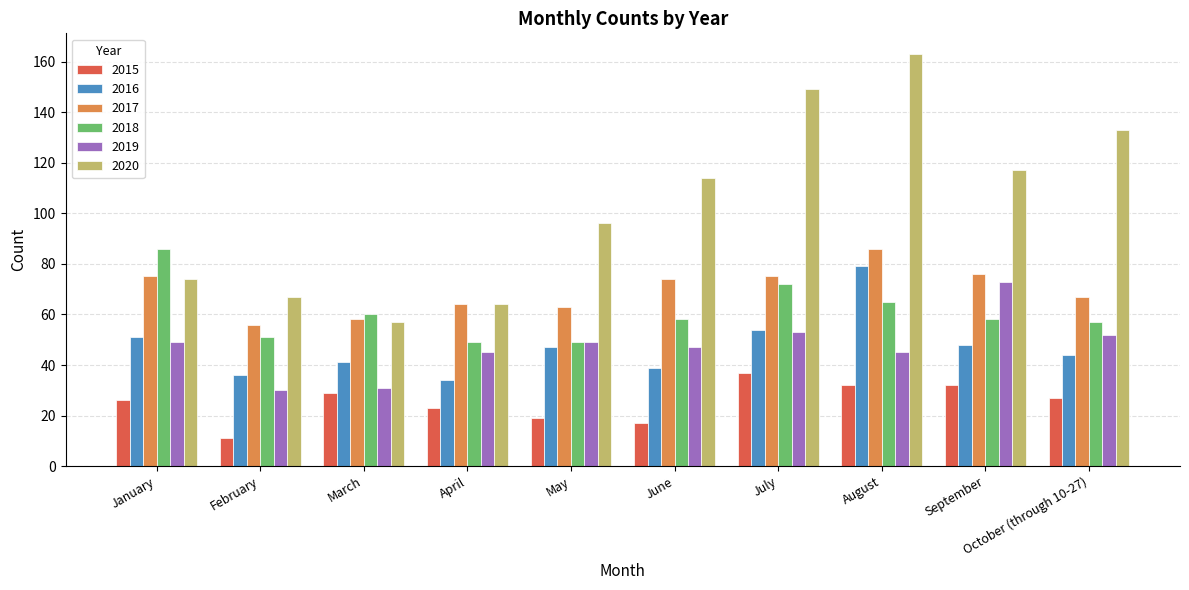

At which category does the chart reach its peak across all series?

August